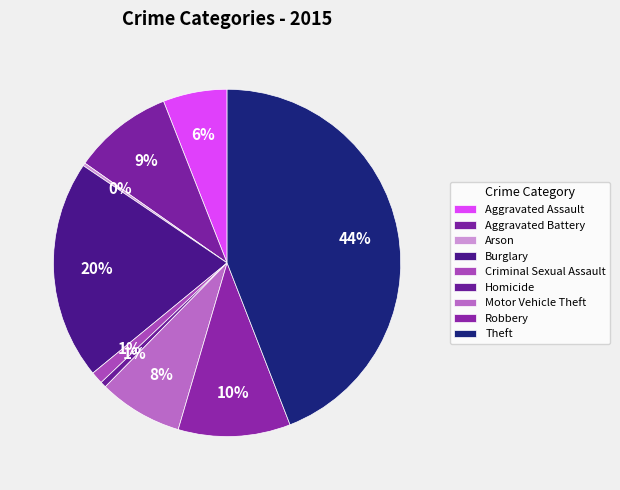

Which category has the smallest portion of the pie?

Arson